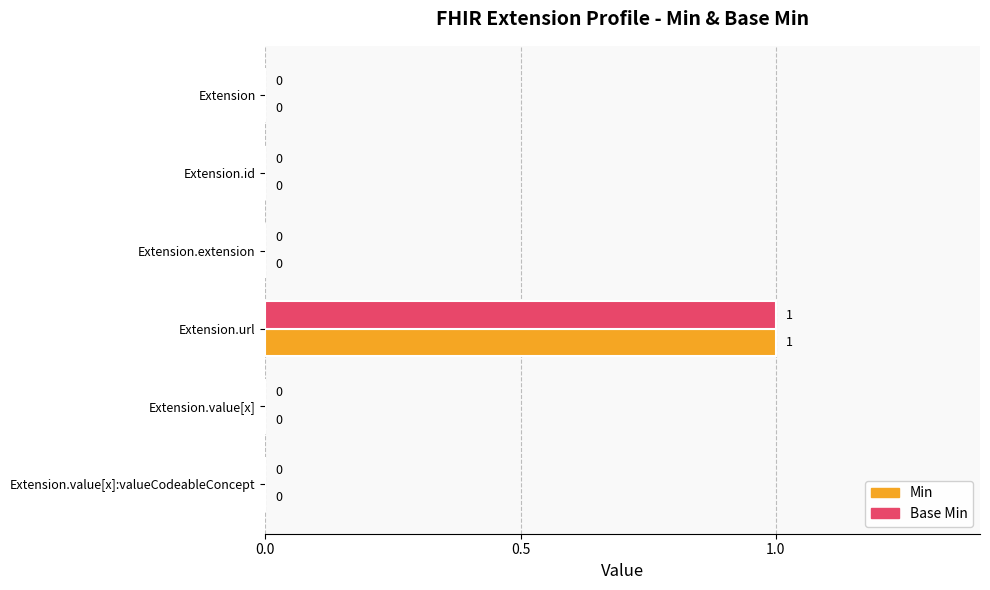

At which category is the sum across all series the highest?

Extension.url